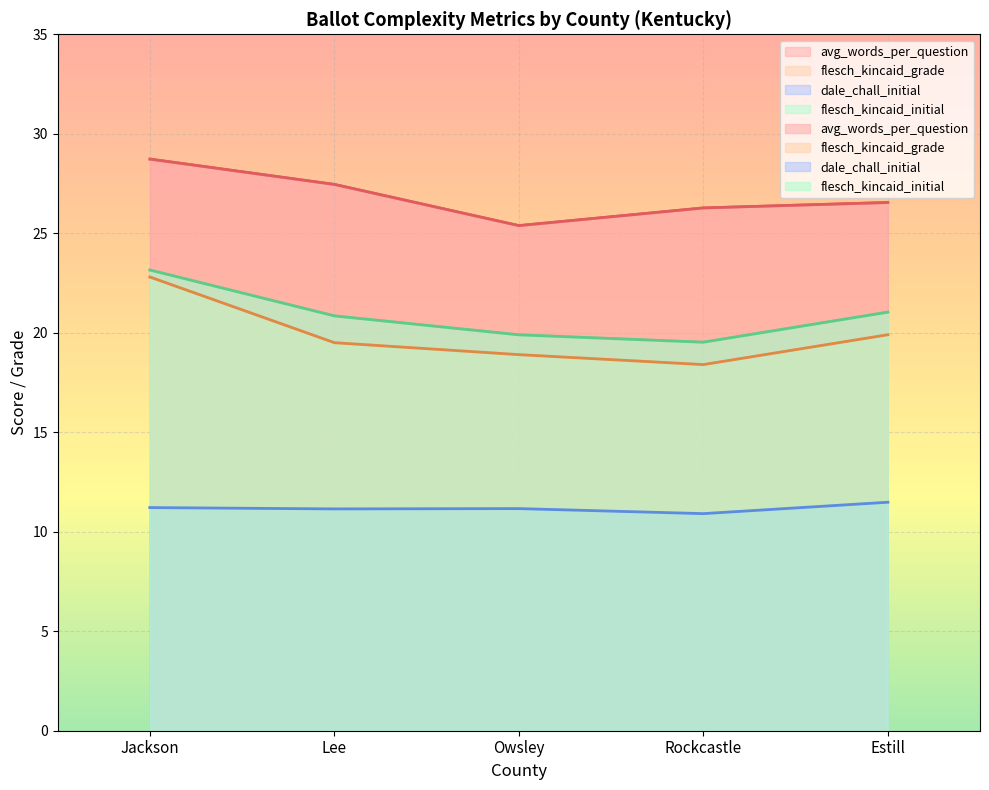

What is the average value of the flesch_kincaid_initial series?

20.9